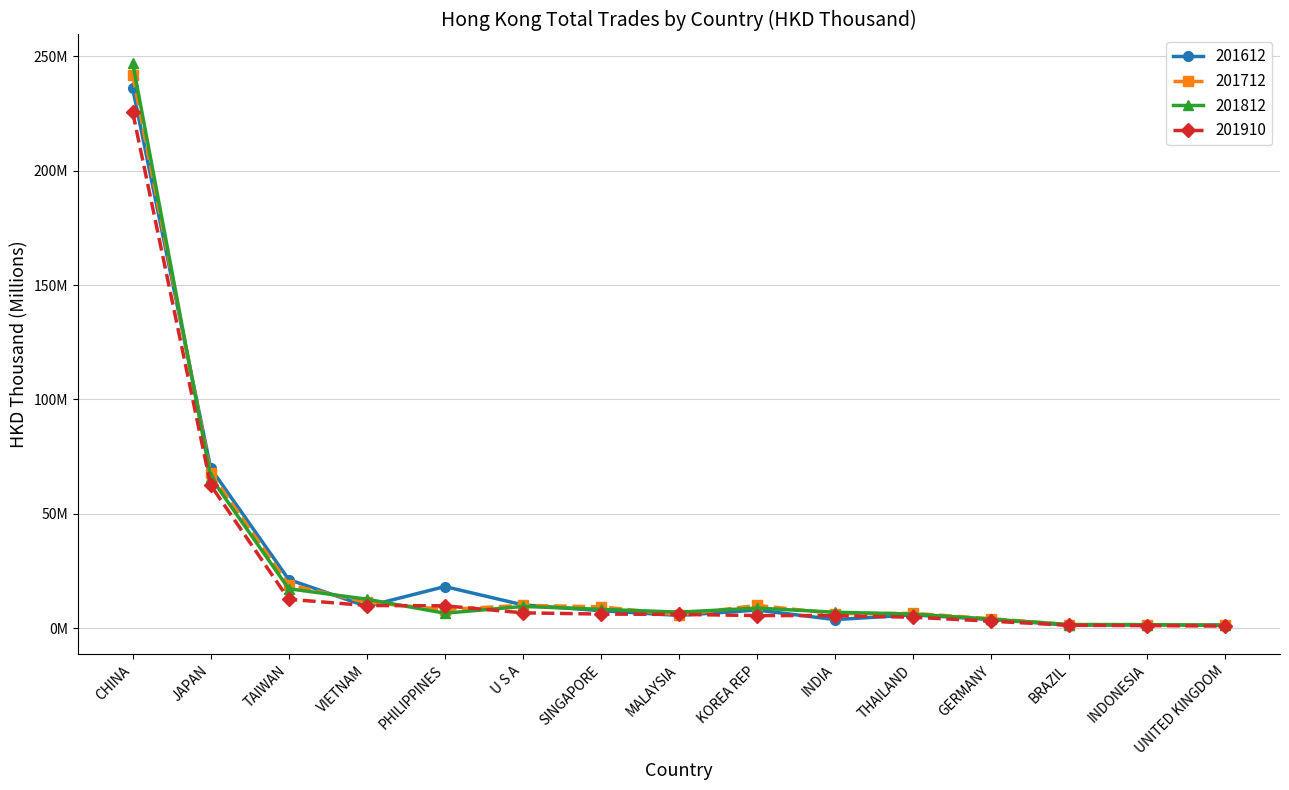

What are all the series names shown in the legend?

201612, 201712, 201812, 201910